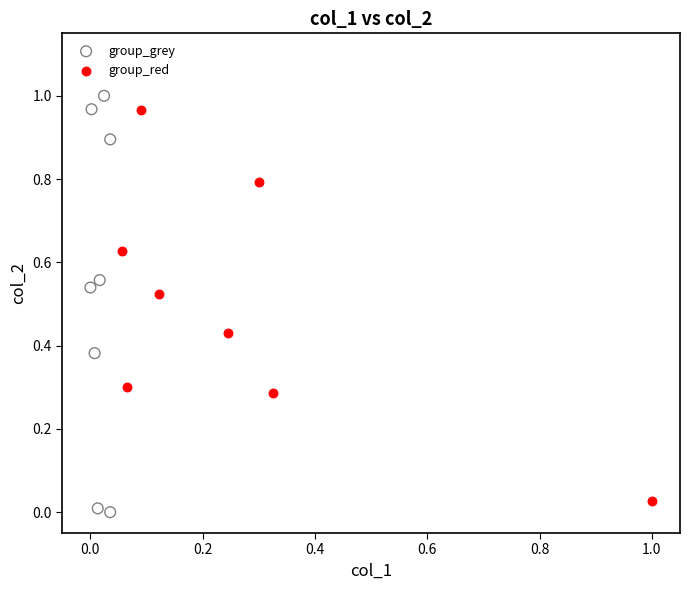

Which series has the widest spread of Y values?

group_grey